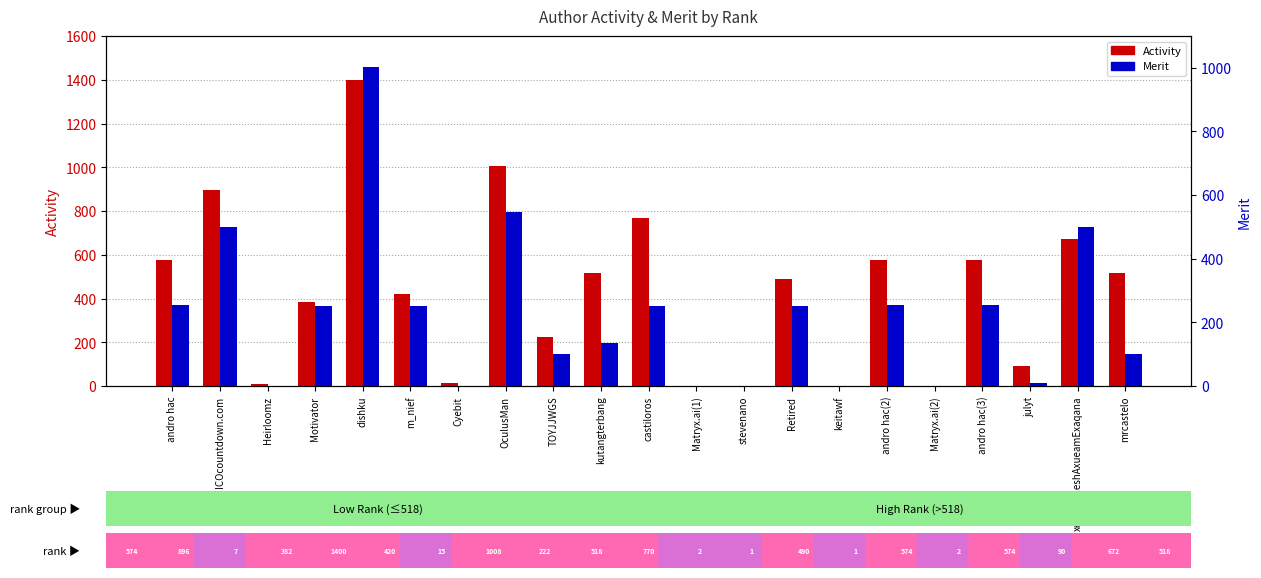

How many categories are shown in the chart?

21